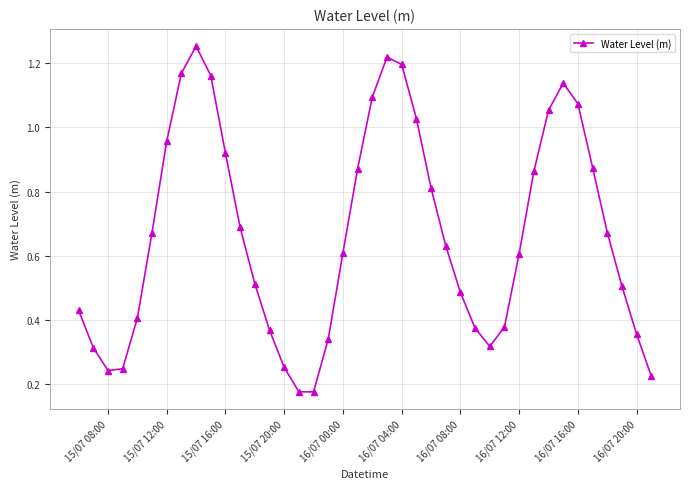

How many points are lower than both their immediate neighbors (excluding endpoints)?

3